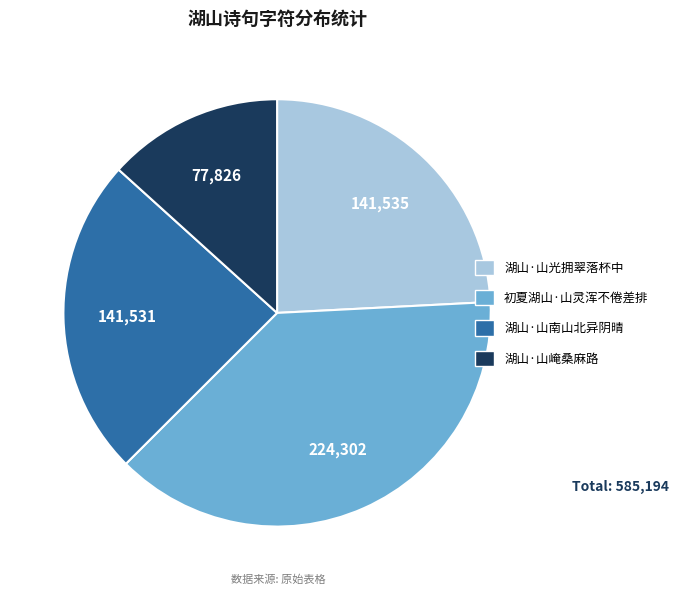

Which slice is the smallest?

湖山·山崦桑麻路